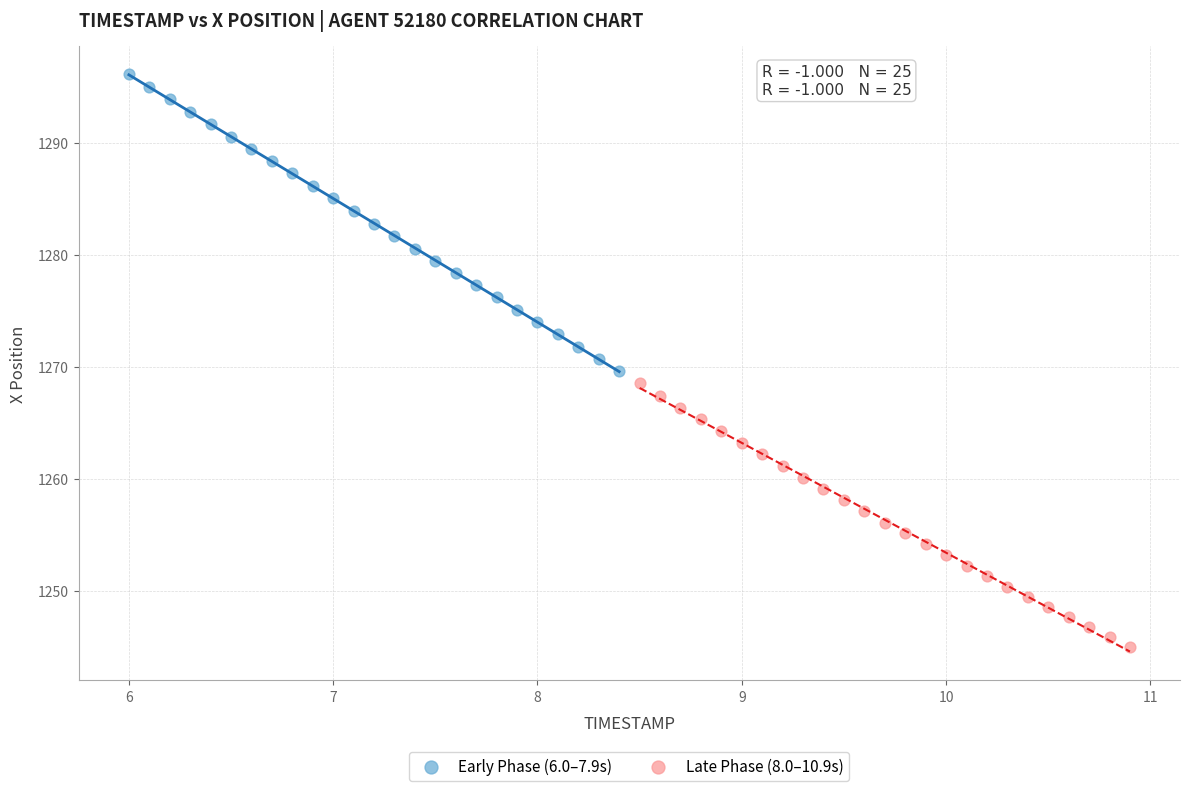

Which series reaches the maximum Y coordinate?

Early Phase (6.0–7.9s)